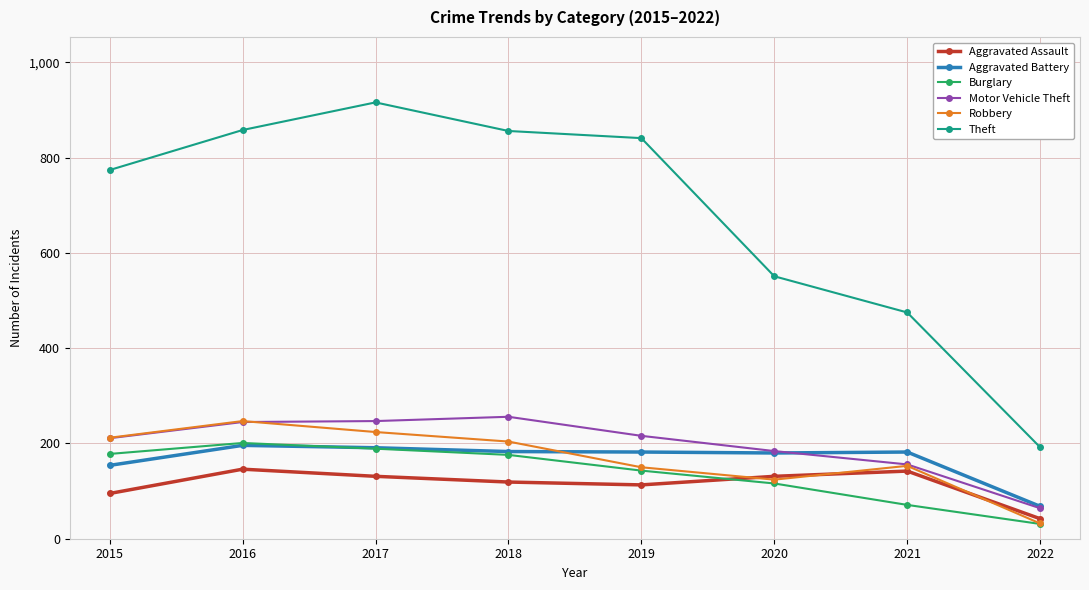

What are all the series names shown in the legend?

Aggravated Assault, Aggravated Battery, Burglary, Motor Vehicle Theft, Robbery, Theft